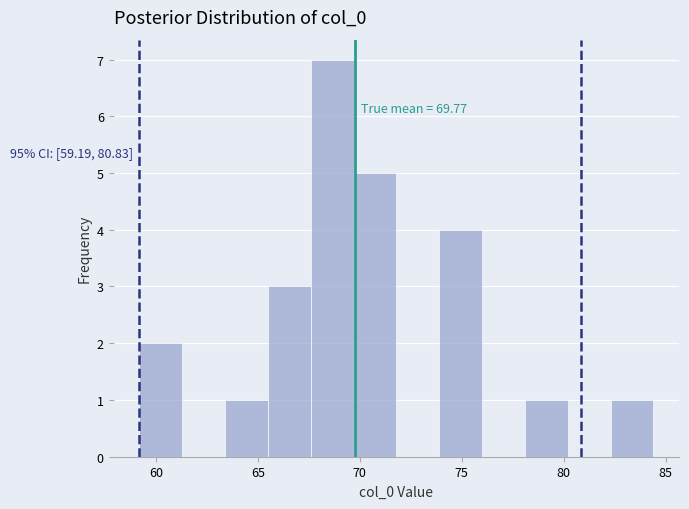

Over which range of the x-axis is the bar tallest?

67.5 to 69.5